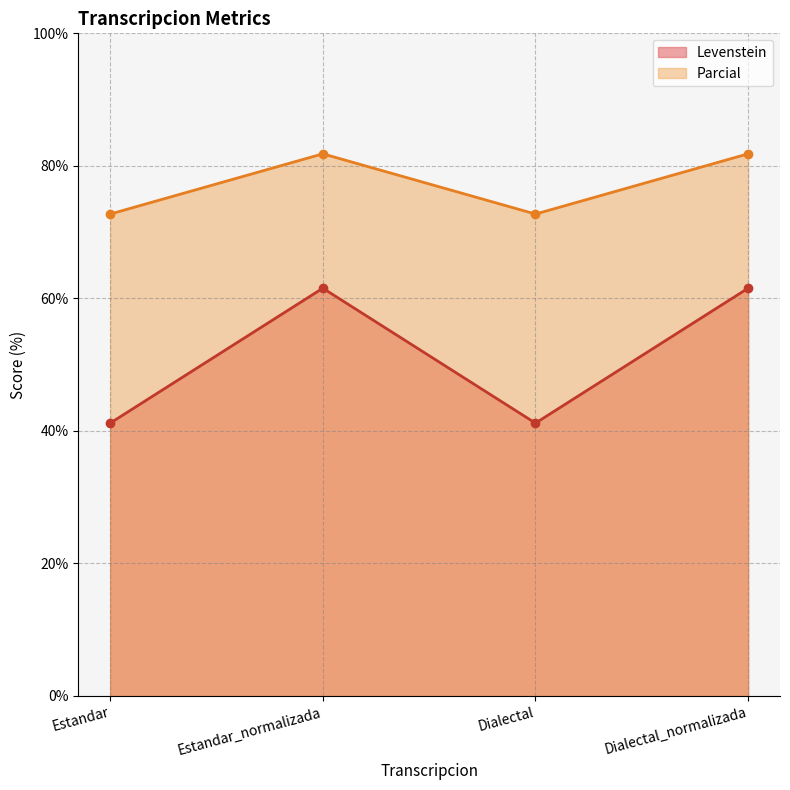

What is the value of the Parcial point at the 2nd from the left?

81.8